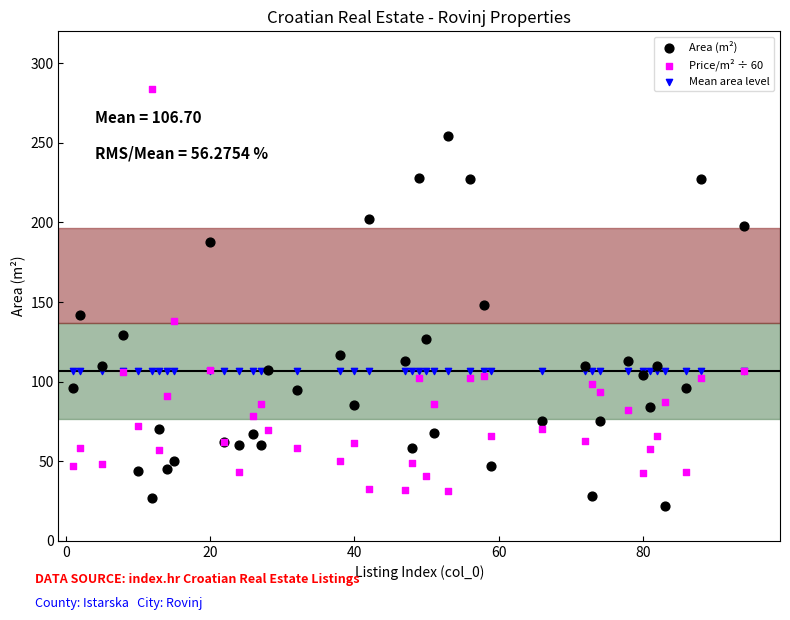

Across all series, what Y value is closest to 152?

148.0